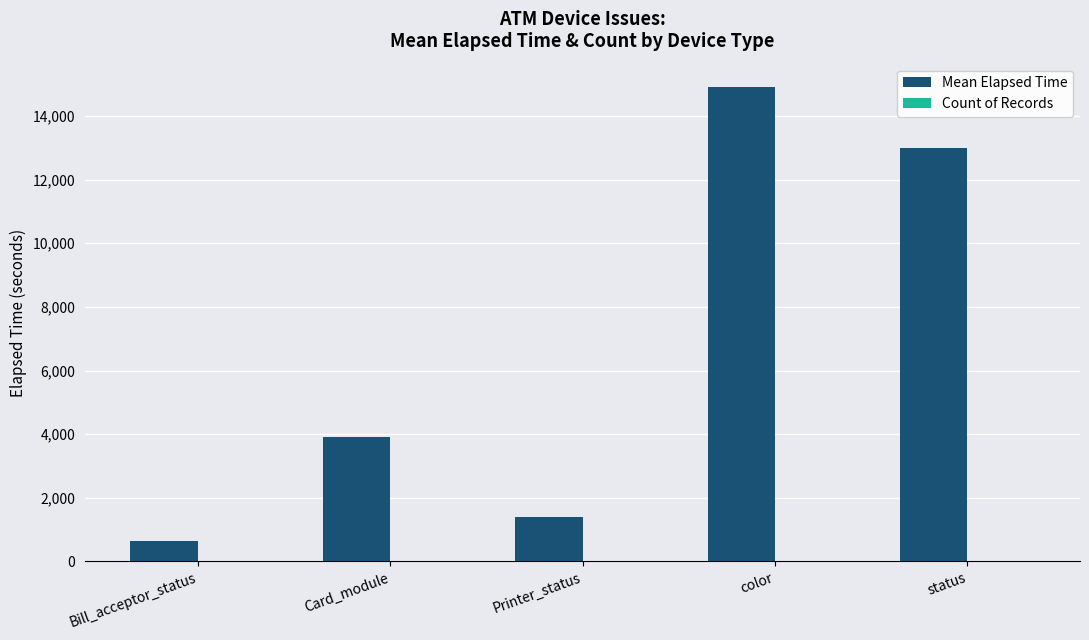

Between Bill_acceptor_status and color, which series saw the biggest shift?

Mean Elapsed Time